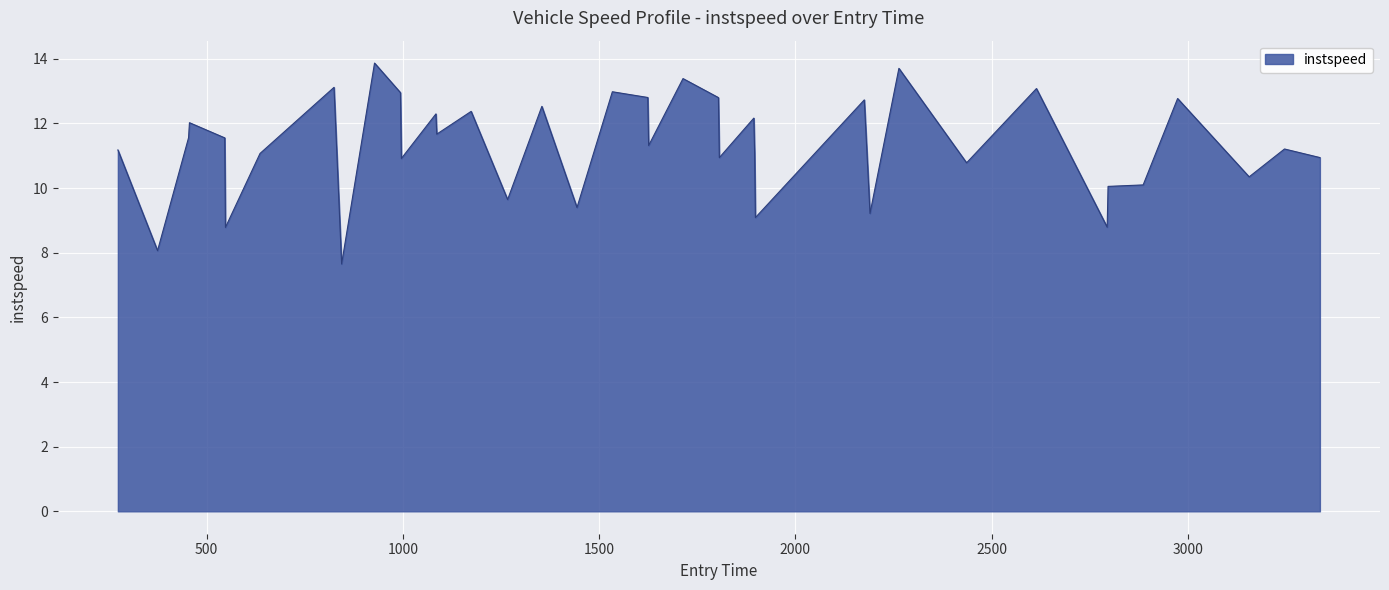

What is the difference between the maximum and minimum values?

6.2